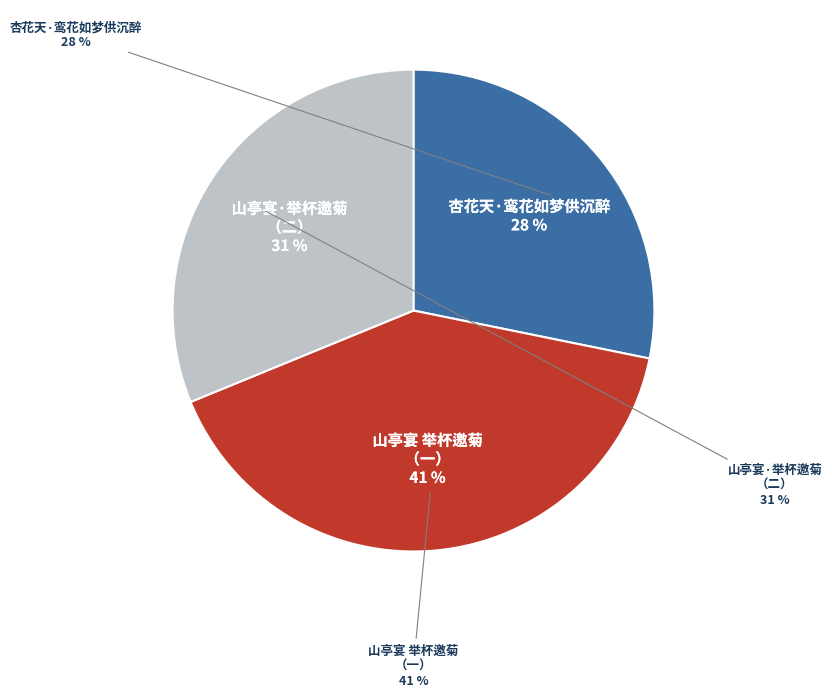

What percentage is the 杏花天·鸾花如梦供沉醉 slice, to the nearest percent?

28%